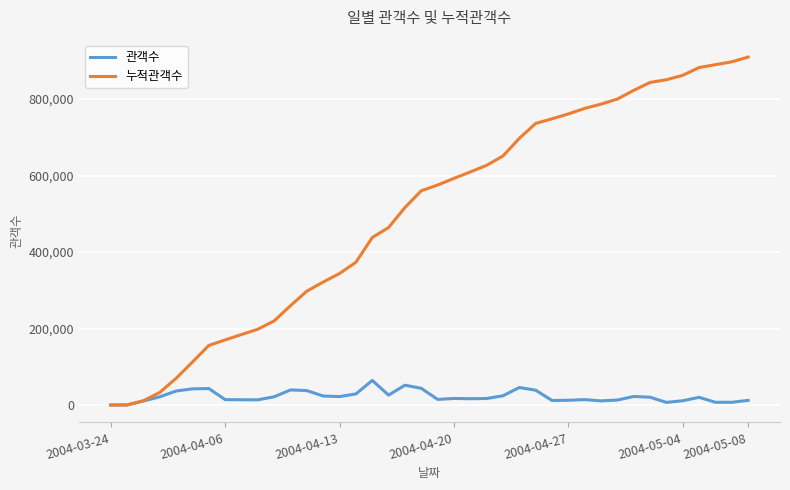

Which series has the widest spread of values?

누적관객수